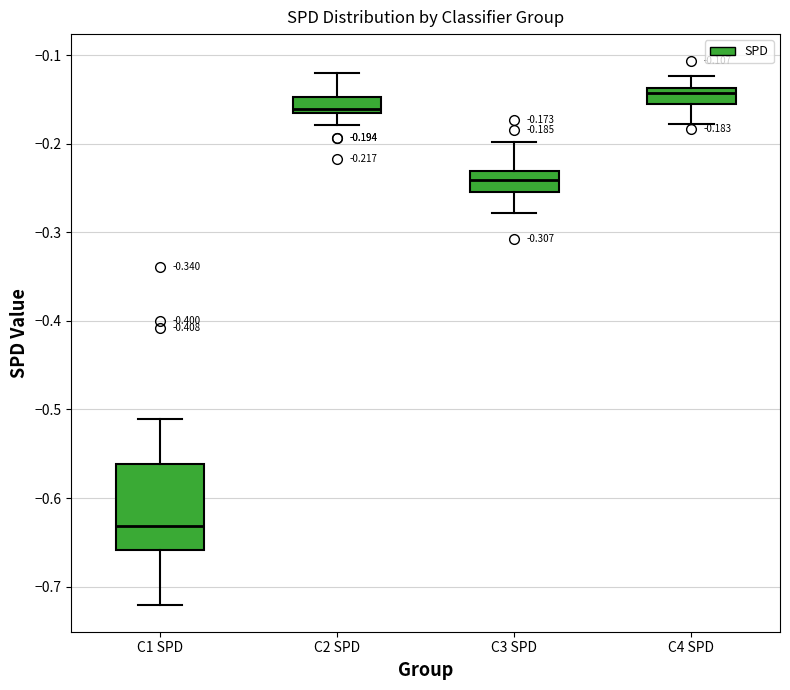

Which box is the tallest, from its lower edge to its upper edge?

C1 SPD